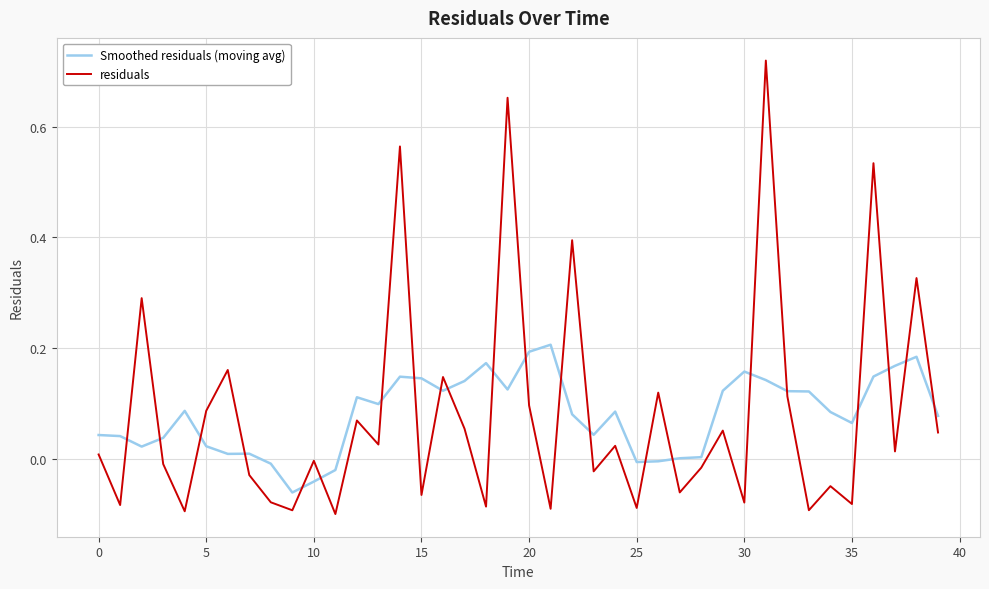

True or false: Smoothed residuals (moving avg) and residuals intersect in this chart.

True